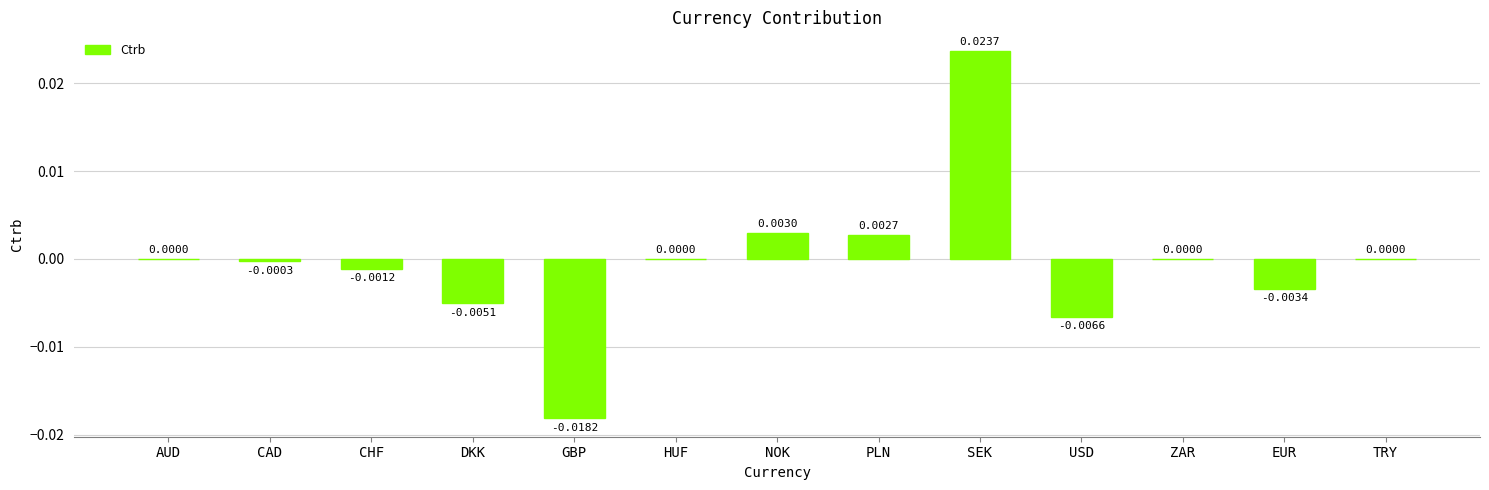

Which label corresponds to the largest value in the chart?

SEK